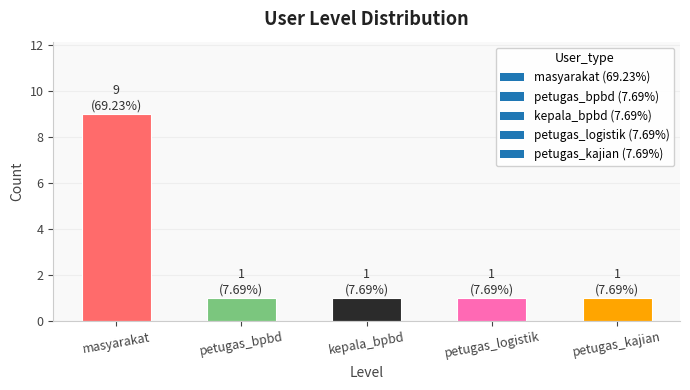

What is the minimum value shown in the chart?

1